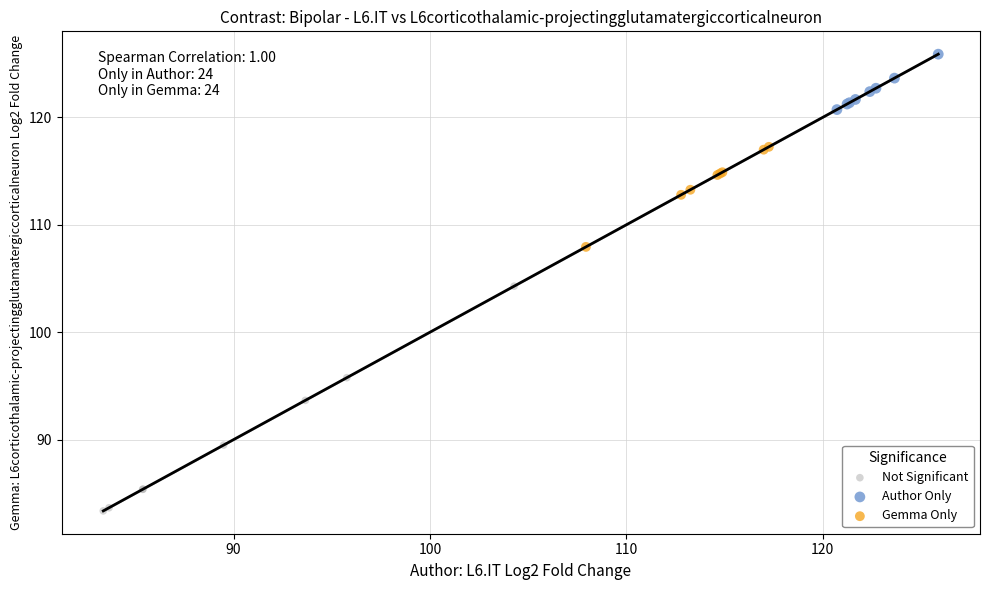

Which series contains the lowest Y value?

Not Significant